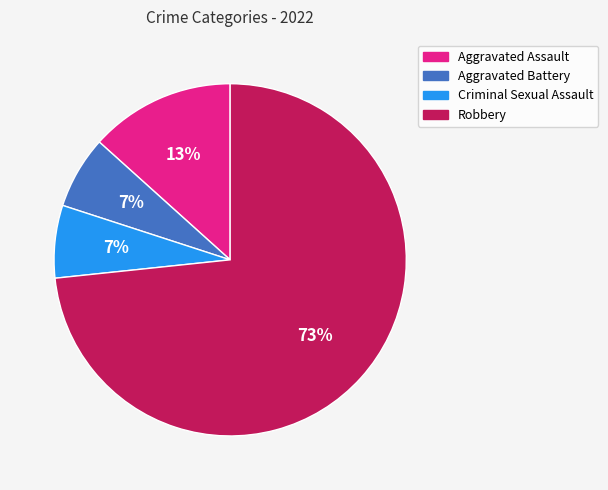

Which category has the biggest portion of the pie?

Robbery